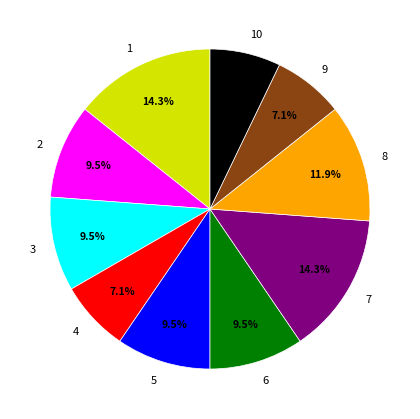

Which has a higher value, 4 or 5?

5